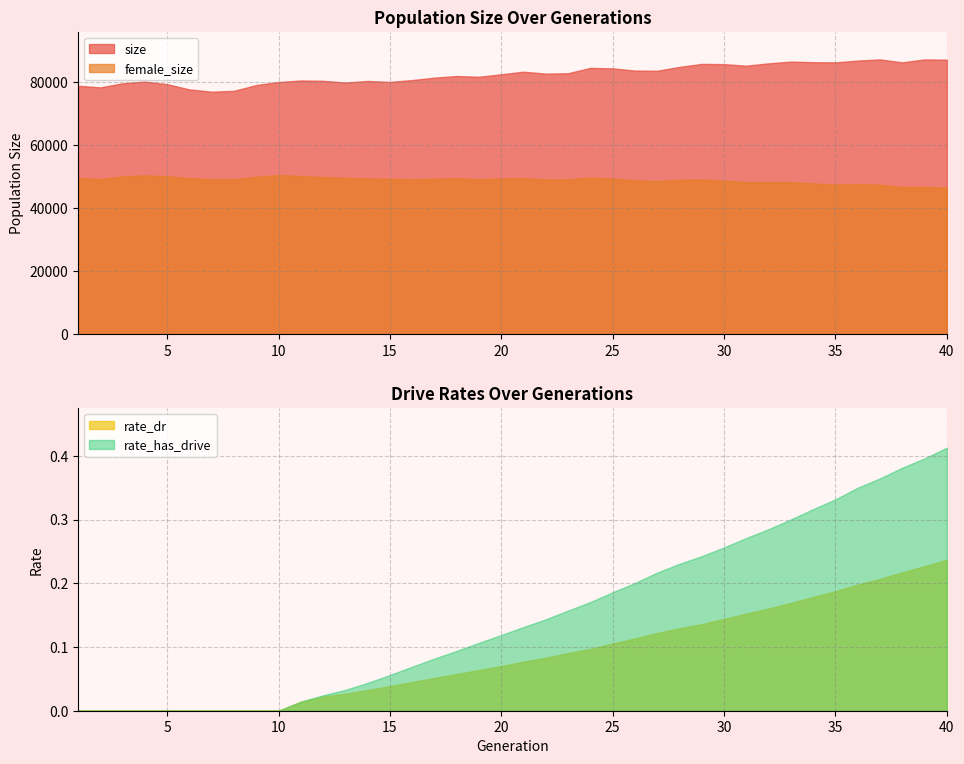

Where is size nearest to the value 82208?

18